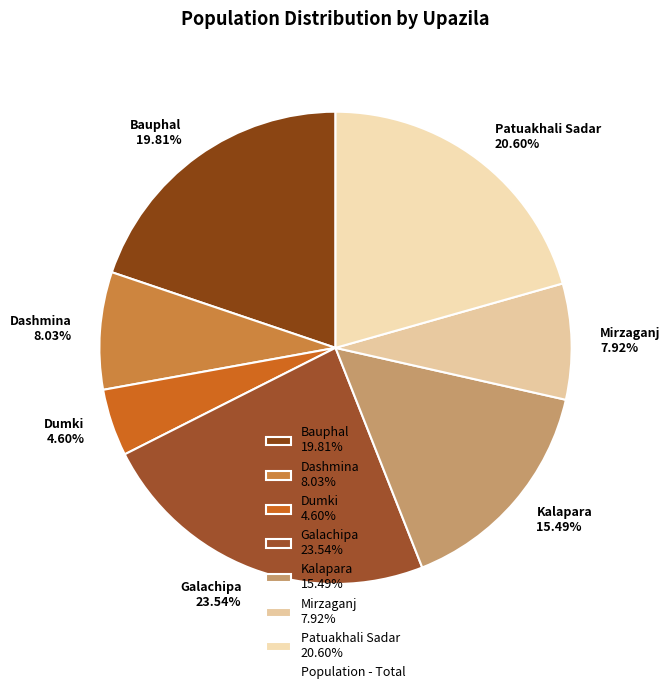

To the nearest percent, what percentage of the pie is Galachipa?

24%